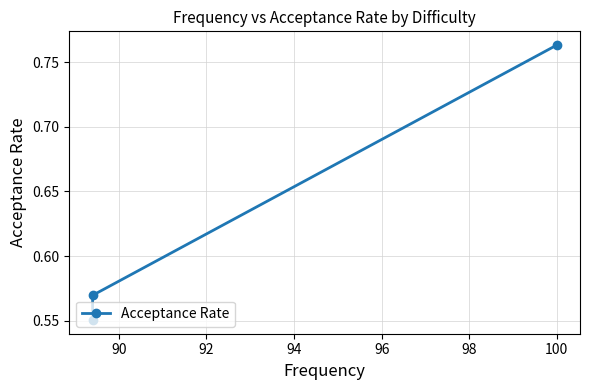

True or false: the data shows 0.9 at 92.

False